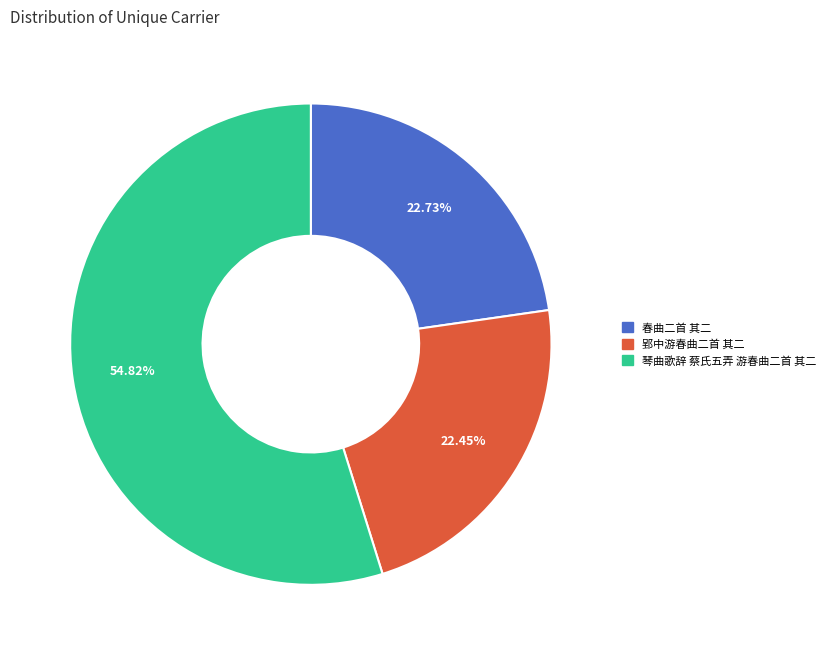

The 春曲二首 其二 slice represents 23% of the pie. True or false?

True